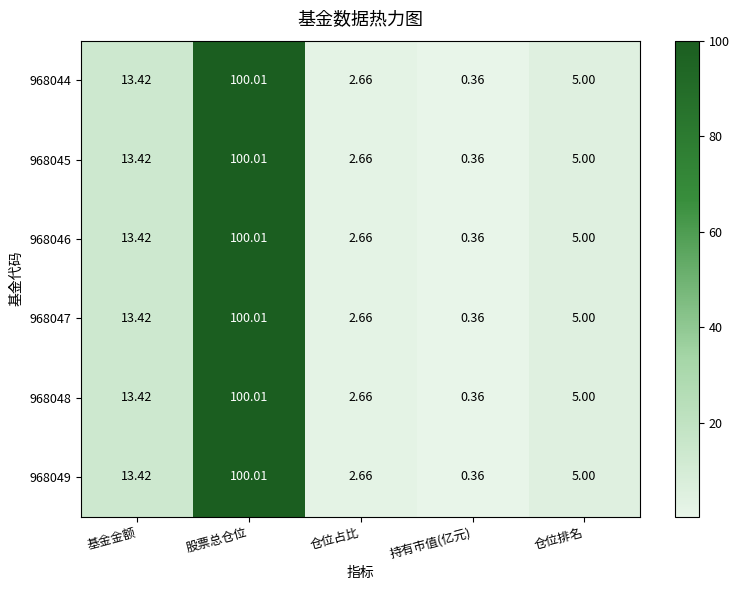

Which category has the lowest value in the 968046 series?

持有市值(亿元)